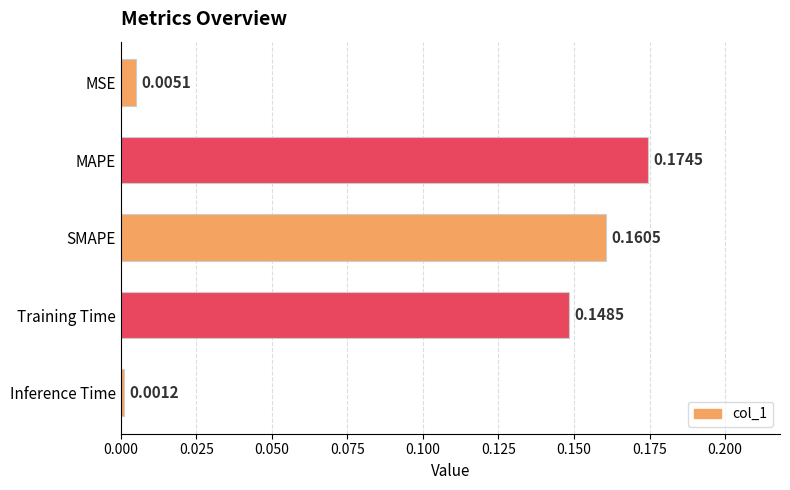

Which category has the highest value across all series?

MAPE